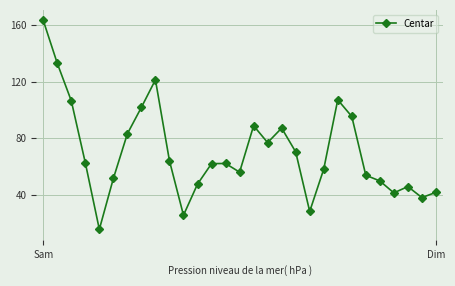

What is the difference between the maximum and minimum values?

147.5